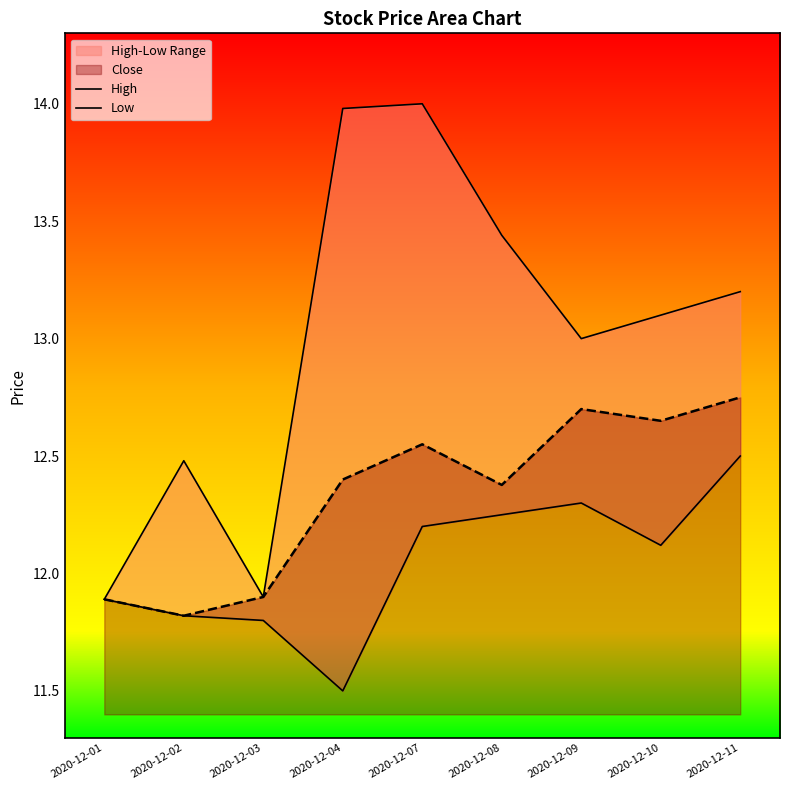

What is the difference between the maximum and minimum values in the High series?

2.1